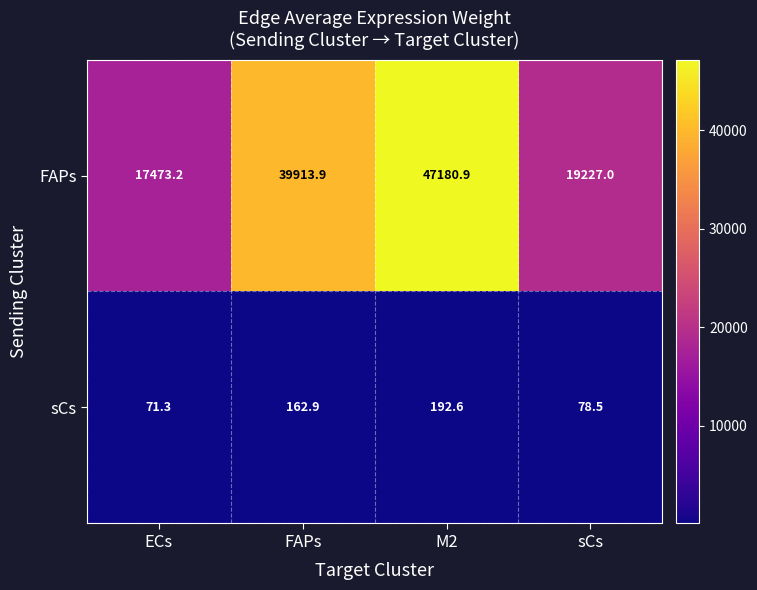

At which label does FAPs reach its minimum?

ECs